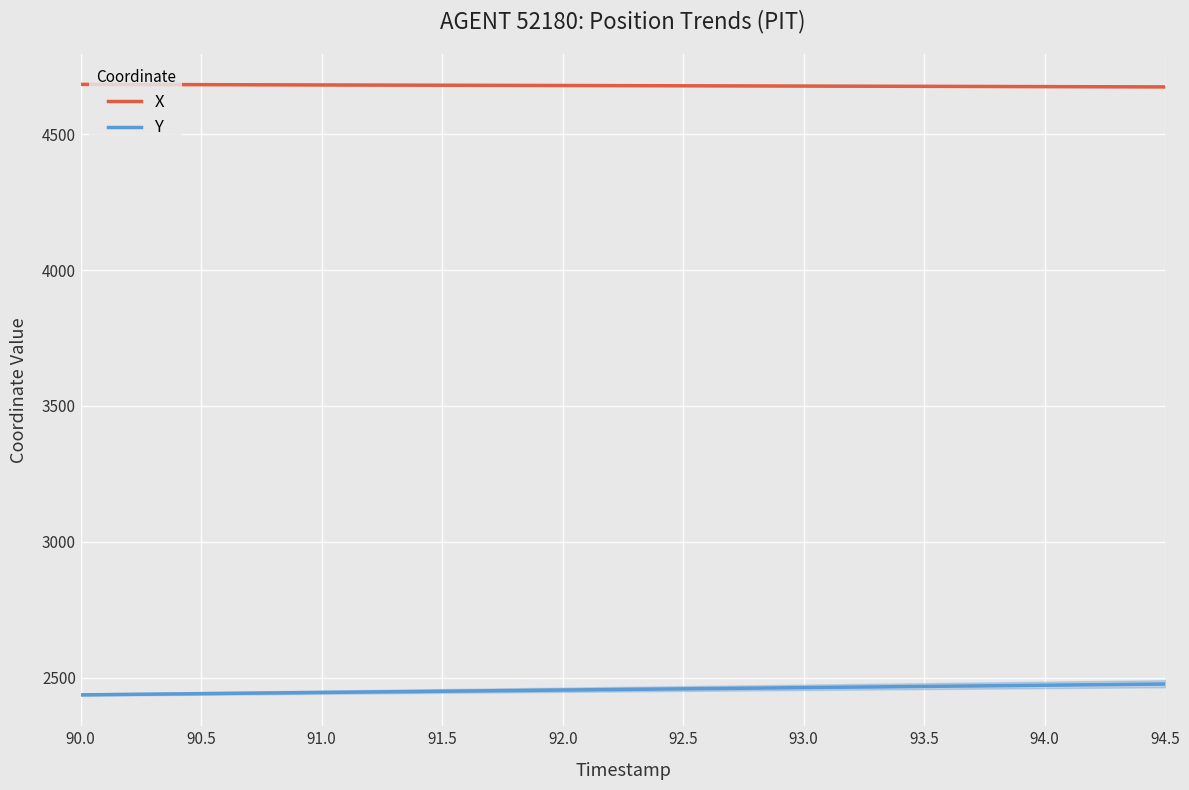

Is it true that Y equals 1642.4 at 92.0?

False